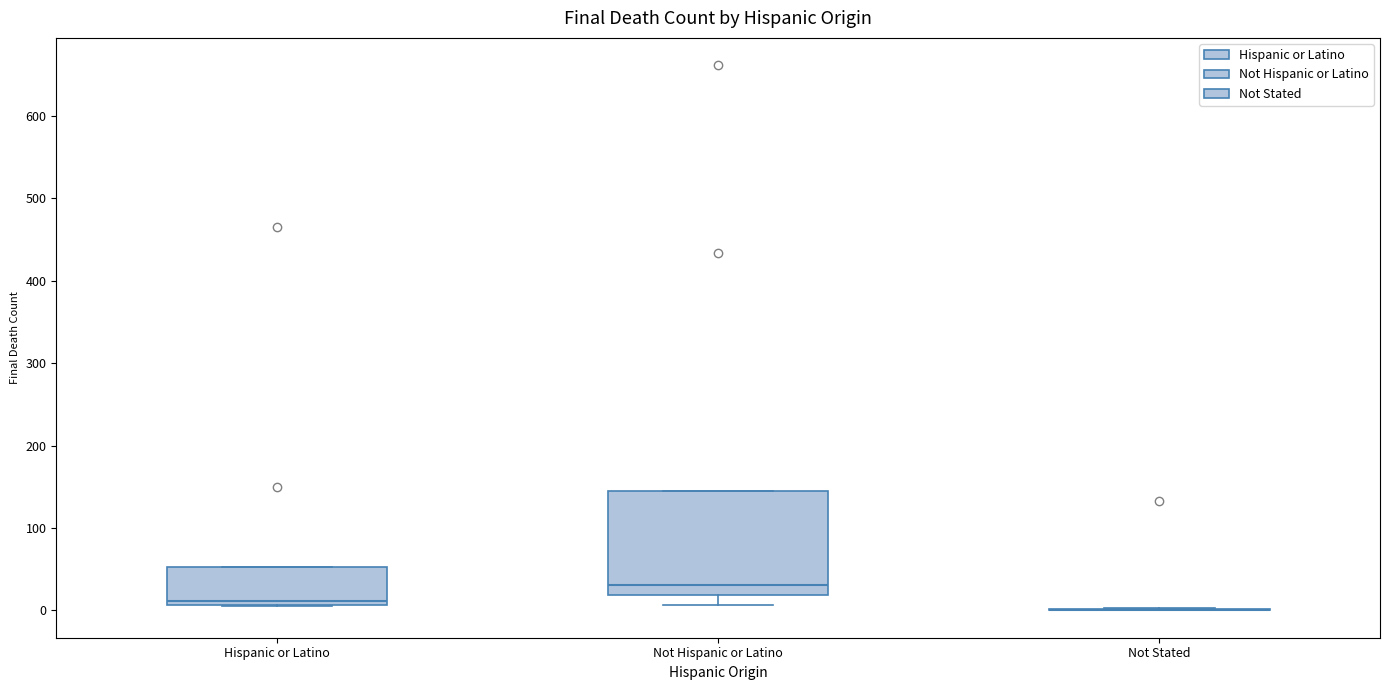

Comparing the boxes themselves (not the whiskers), which one is the tallest?

Not Hispanic or Latino